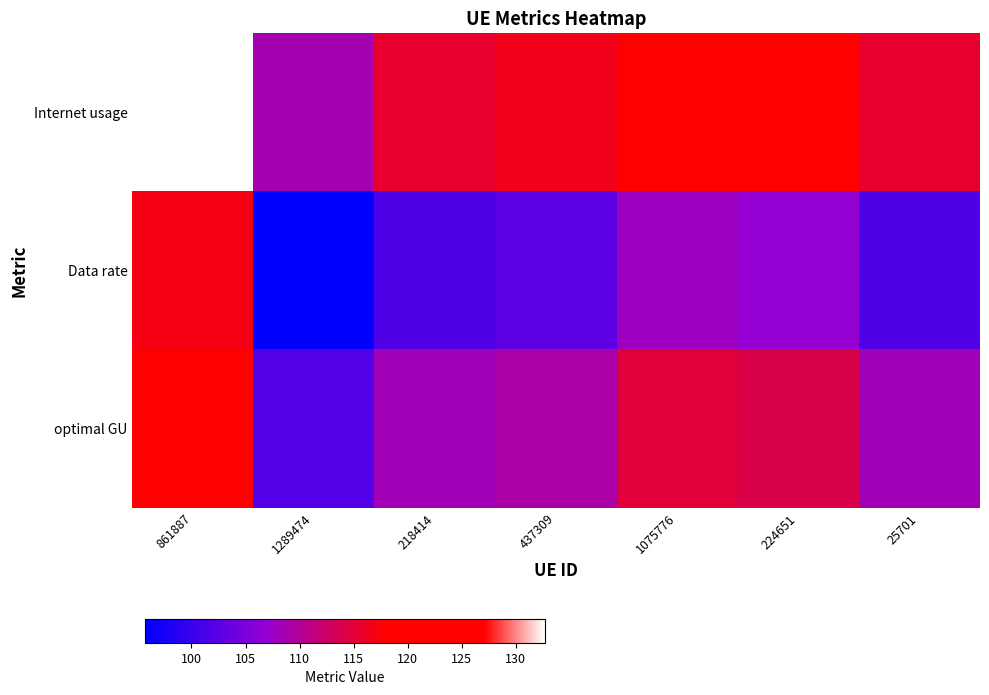

Rank the series at 25701 from lowest to highest value.

Data rate, optimal GU, Internet usage